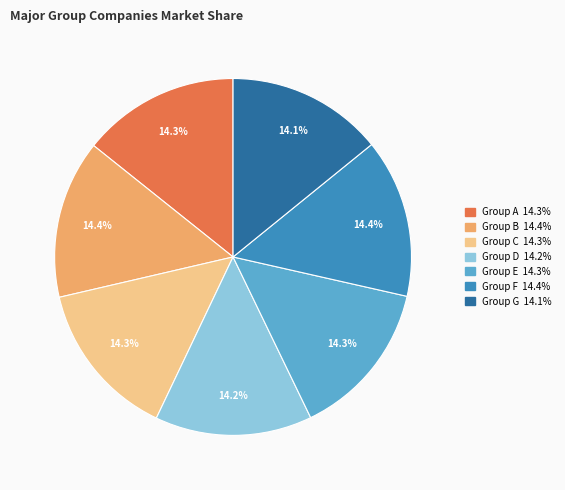

Does any single category account for the majority?

No